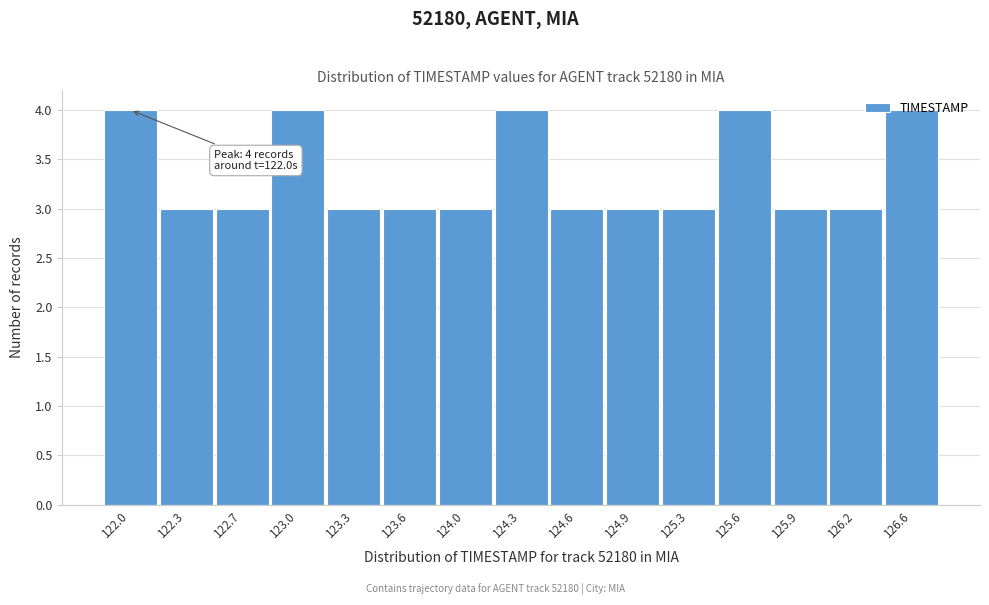

What is the value of the 1st bar from the left?

4